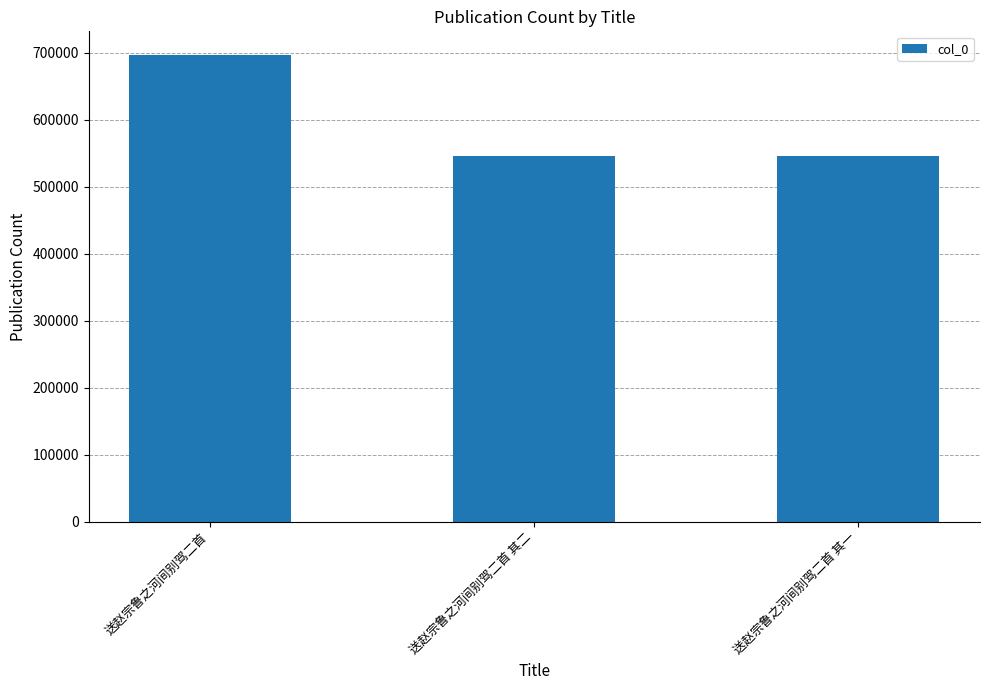

What is the minimum value shown in the chart?

545501